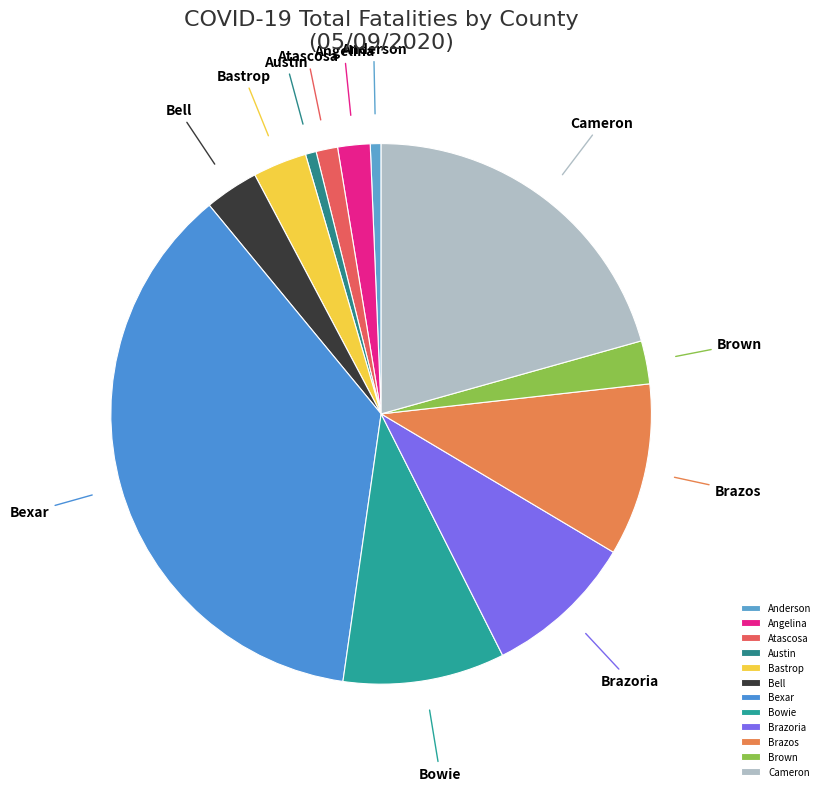

Is it true that Bell is 3% of the pie?

True